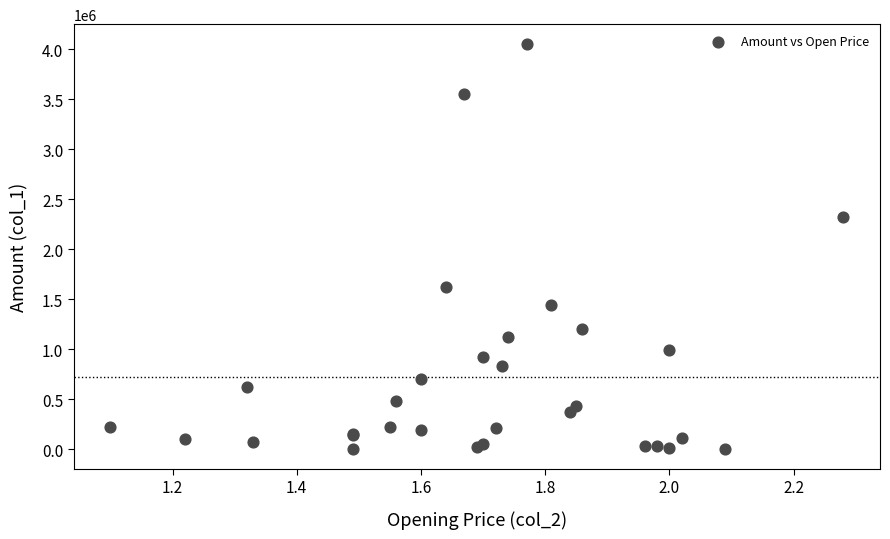

What Y value in the scatter plot is closest to 2026345?

2327070